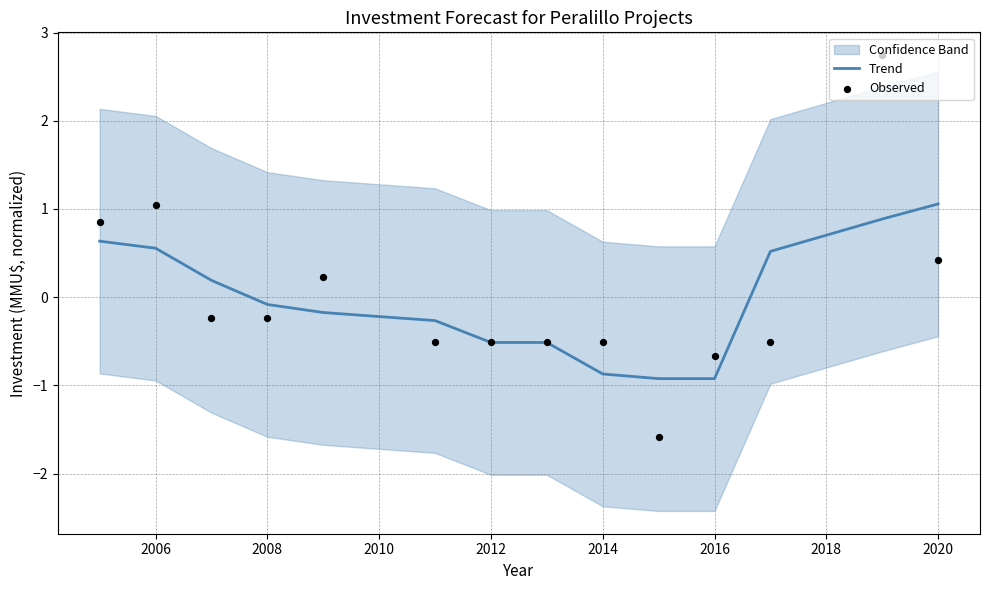

What is the maximum value for Trend?

1.1